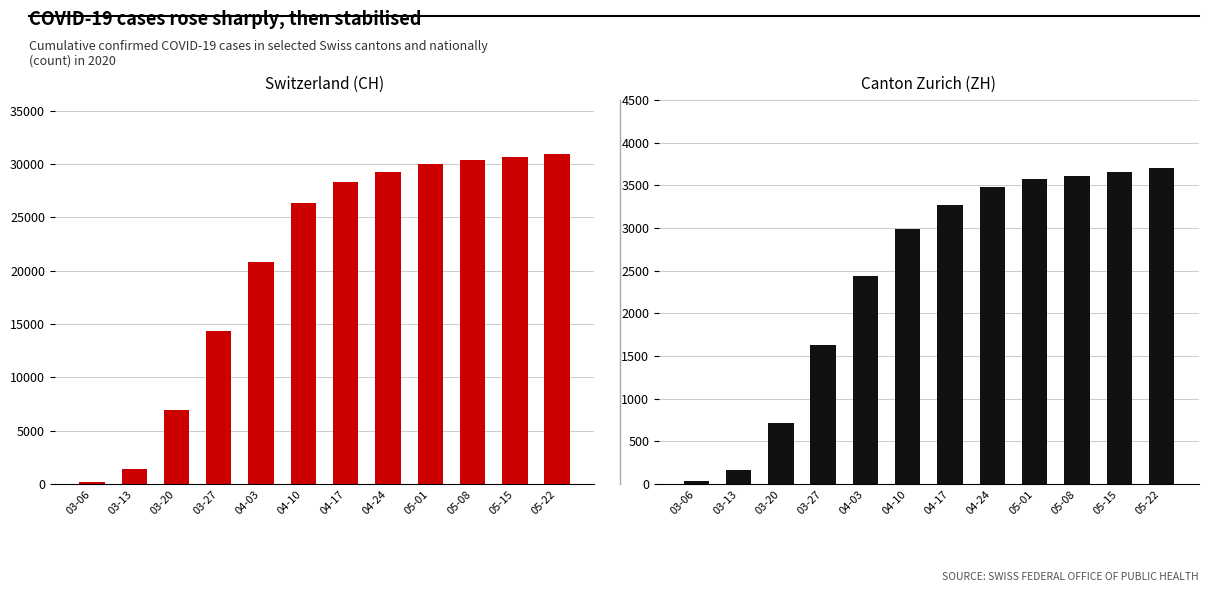

What is the label of the 7th bar from the left?

04-17